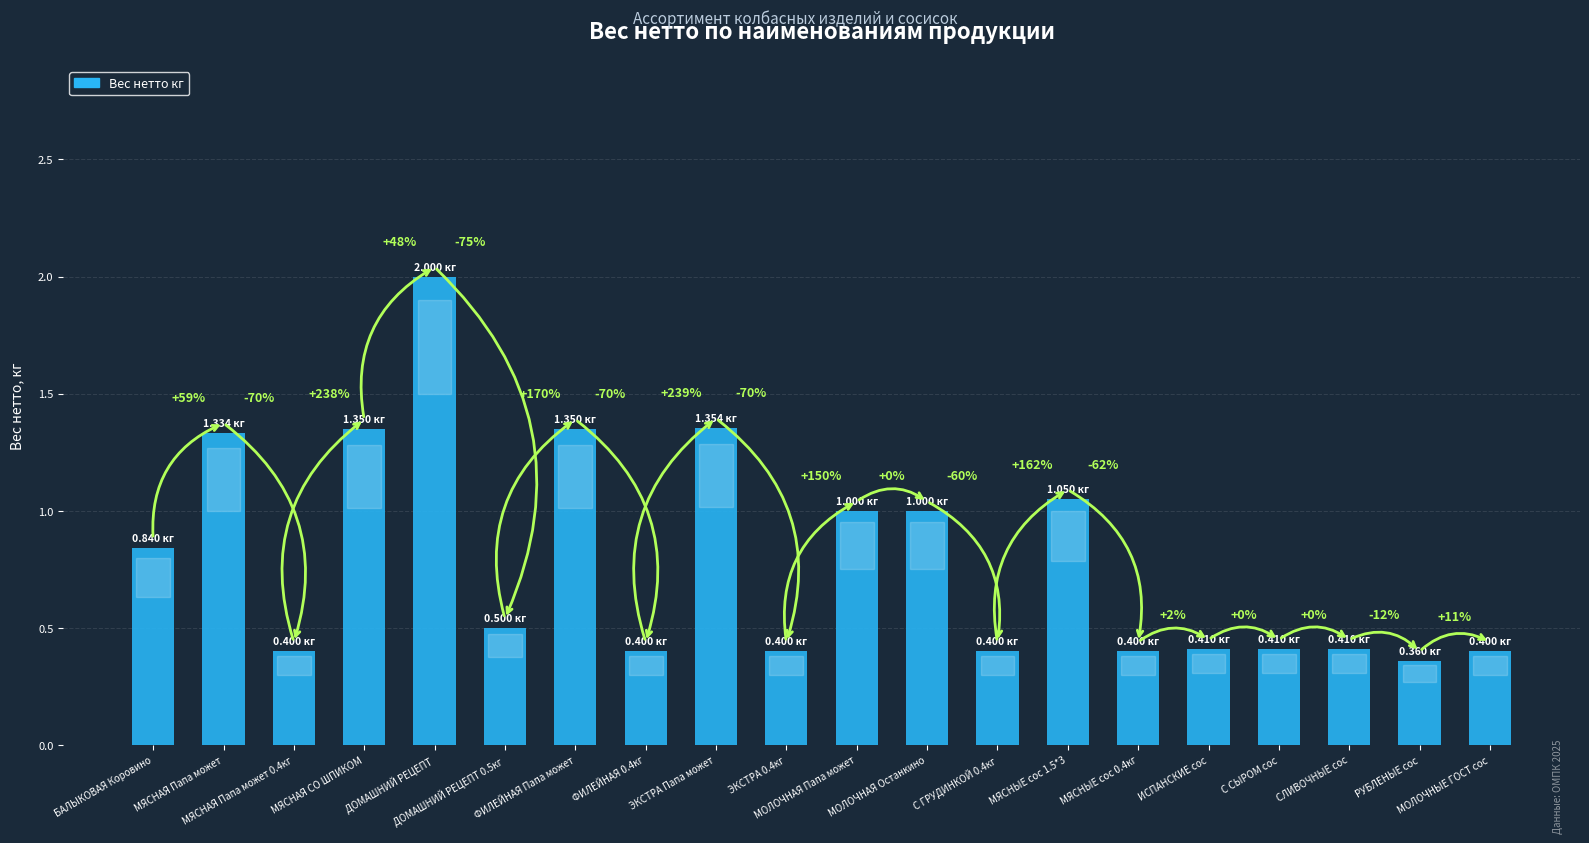

Rank the categories by value from highest to lowest.

ДОМАШНИЙ РЕЦЕПТ, ЭКСТРА Папа может, МЯСНАЯ СО ШПИКОМ, ФИЛЕЙНАЯ Папа может, МЯСНАЯ Папа может, МЯСНЫЕ сос 1.5*3, МОЛОЧНАЯ Папа может, МОЛОЧНАЯ Останкино, БАЛЫКОВАЯ Коровино, ДОМАШНИЙ РЕЦЕПТ 0.5кг, ИСПАНСКИЕ сос, С СЫРОМ сос, СЛИВОЧНЫЕ сос, МЯСНАЯ Папа может 0.4кг, ФИЛЕЙНАЯ 0.4кг, ЭКСТРА 0.4кг, С ГРУДИНКОЙ 0.4кг, МЯСНЫЕ сос 0.4кг, МОЛОЧНЫЕ ГОСТ сос, РУБЛЕНЫЕ сос